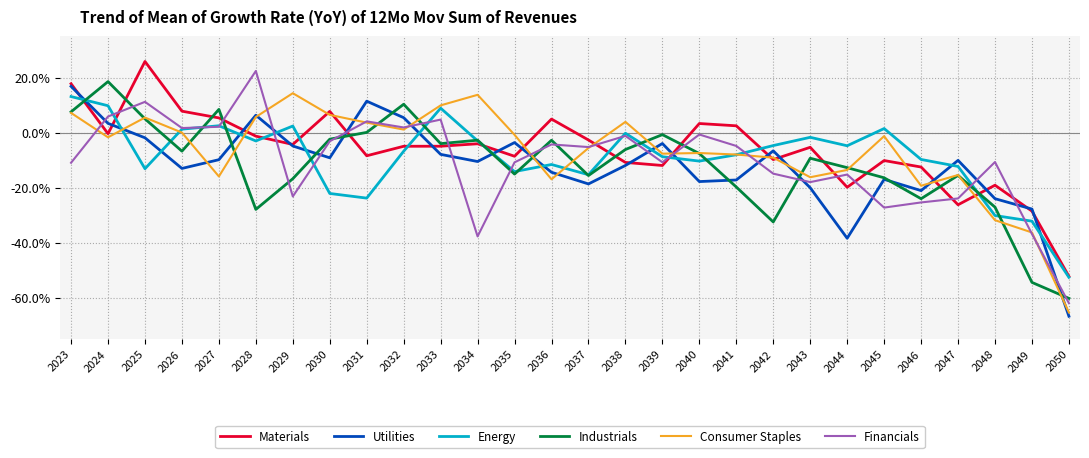

Which series changed the most between 2037 and 2038?

Energy